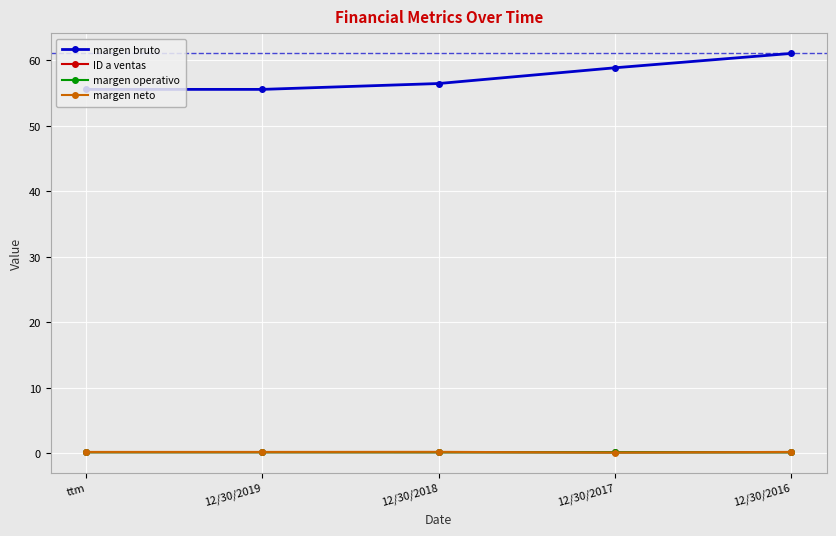

What is the total value across all series at ttm?

56.1